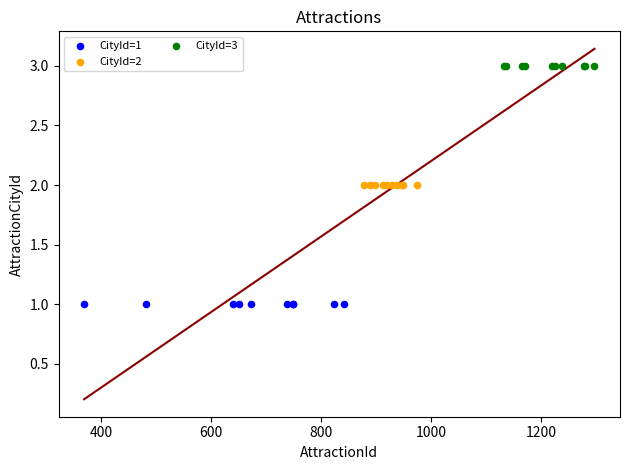

Which series contains the highest Y value?

CityId=3